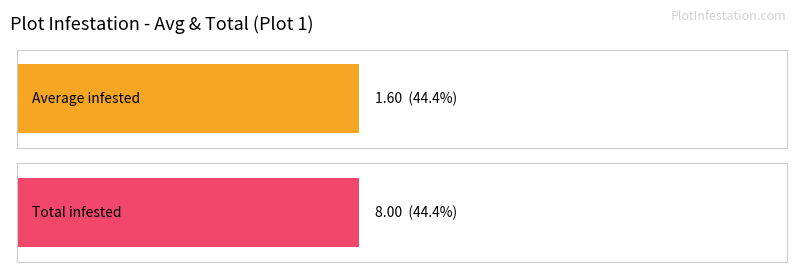

Does the chart contain any negative values?

No